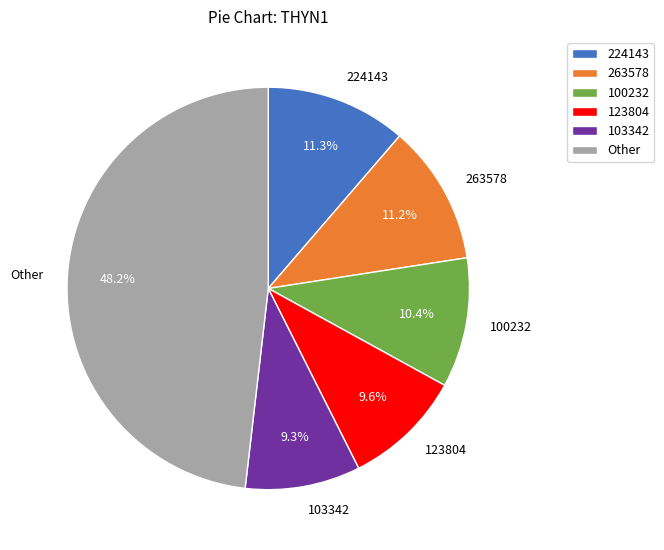

Which category has the biggest portion of the pie?

Other